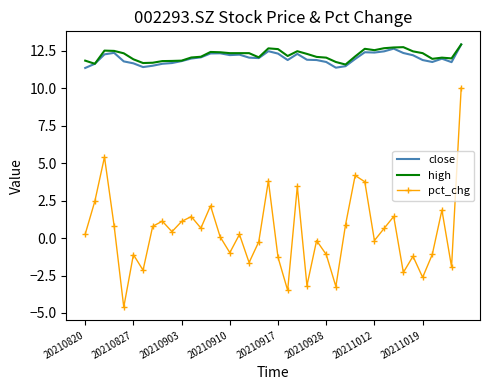

Which series has the largest range (max minus min)?

pct_chg